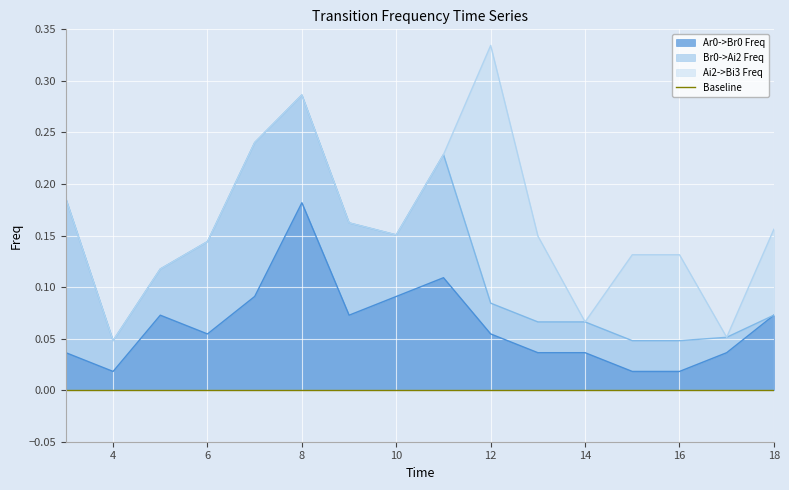

What is the sum of all Ar0->Br0 Freq values?

1.0